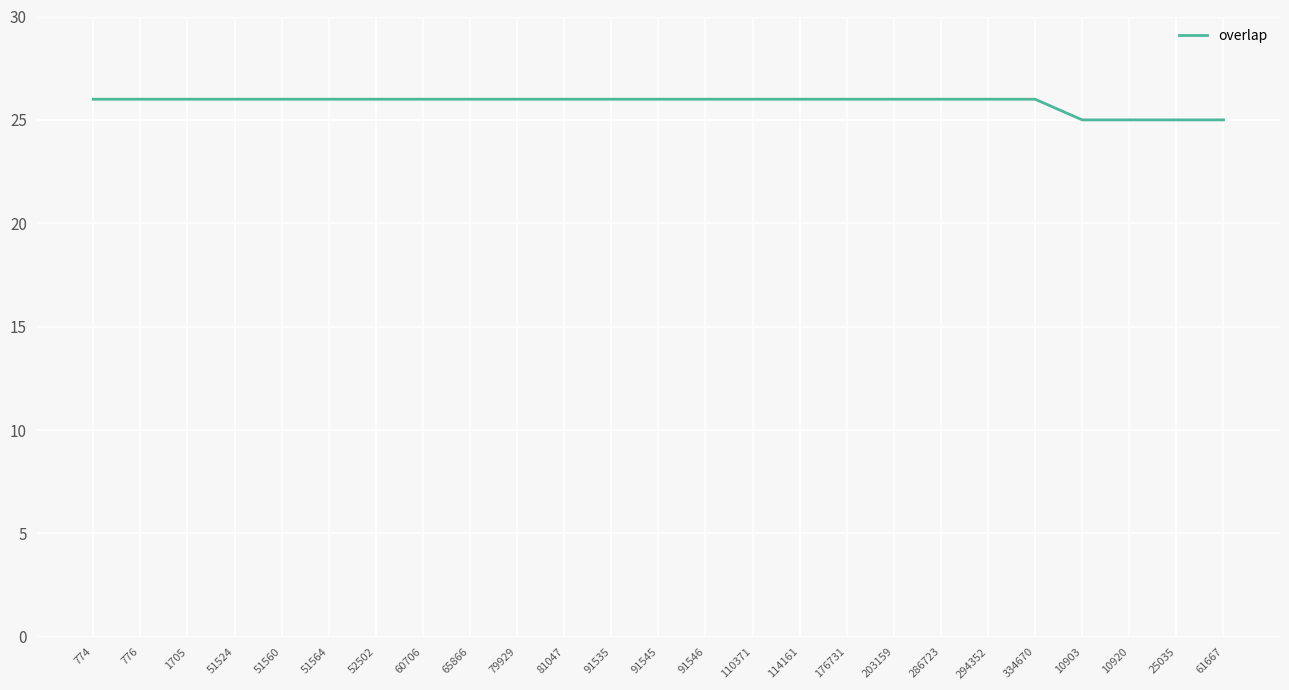

What value does the data have at 203159?

26